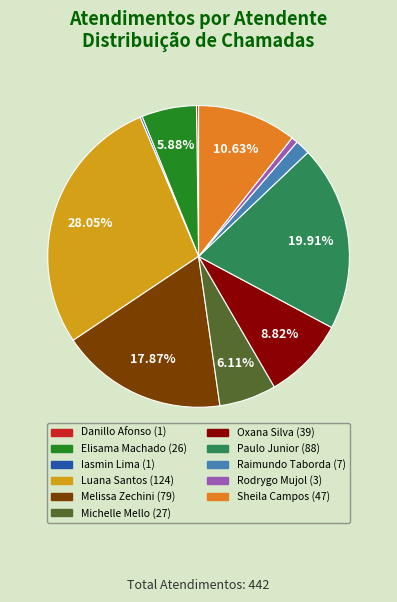

Is there a majority slice in this chart?

No